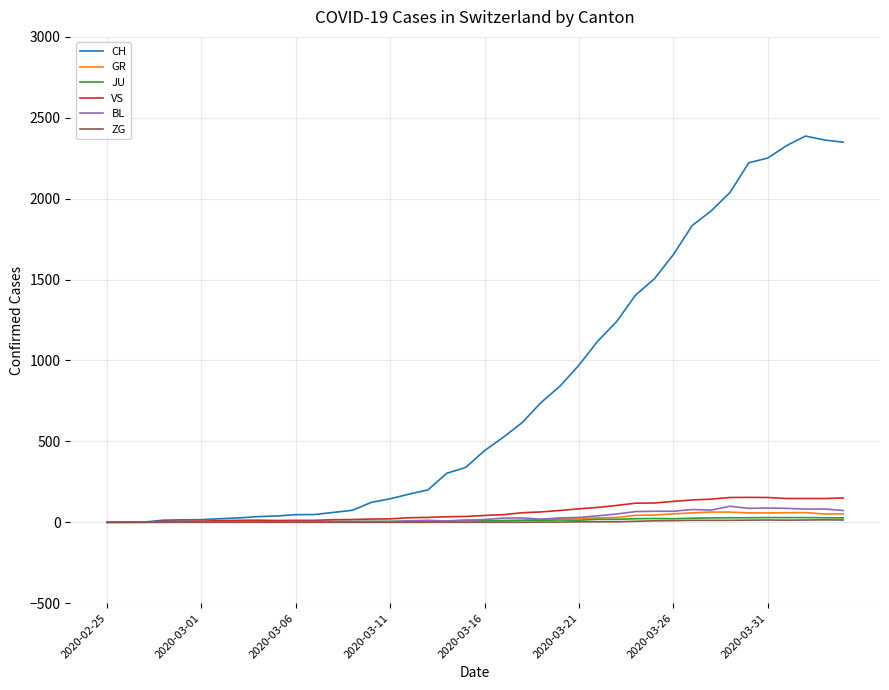

Which series has the widest spread of values?

CH